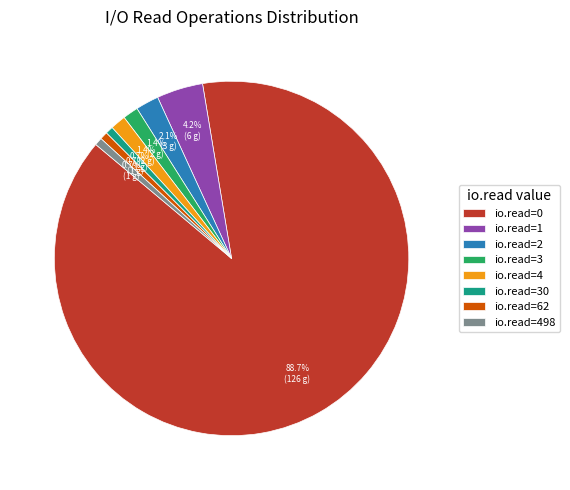

The io.read=4 slice represents 9% of the pie. True or false?

False